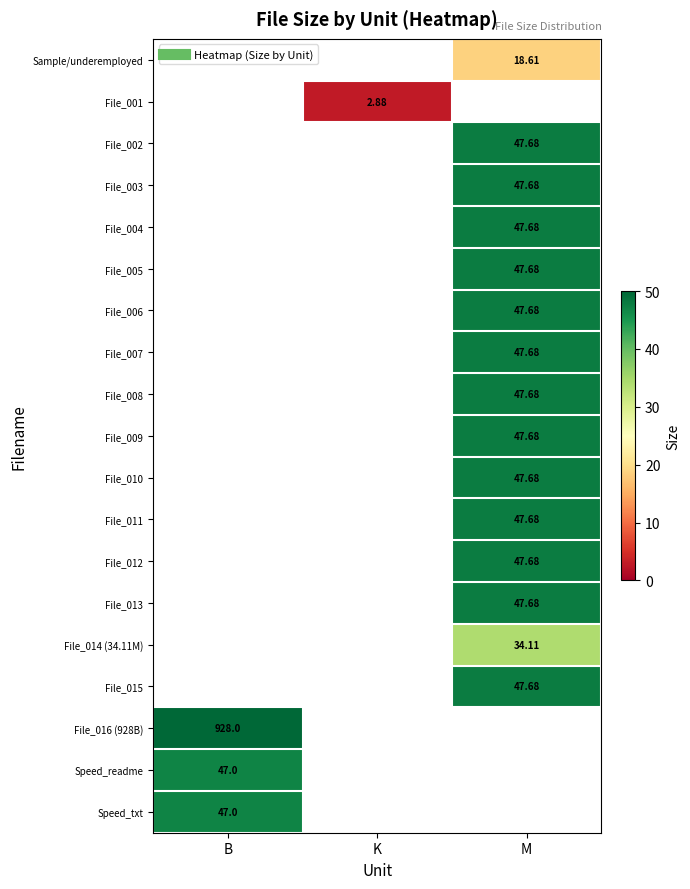

What is the spread (max minus min) of values at M?

29.1